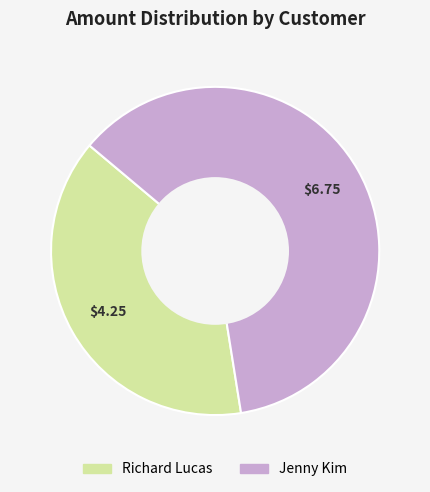

Is there any slice that represents more than half of the pie?

Yes